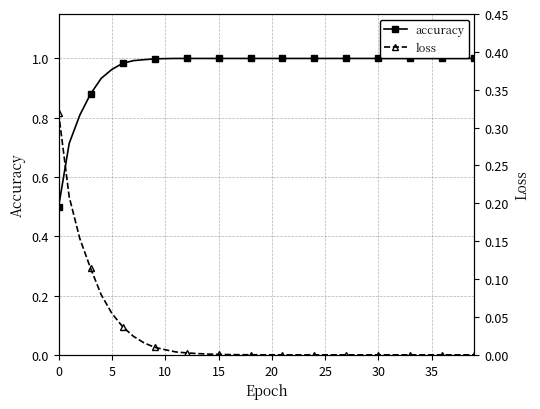

True or false: loss has more than 2 points higher than both neighbors.

False